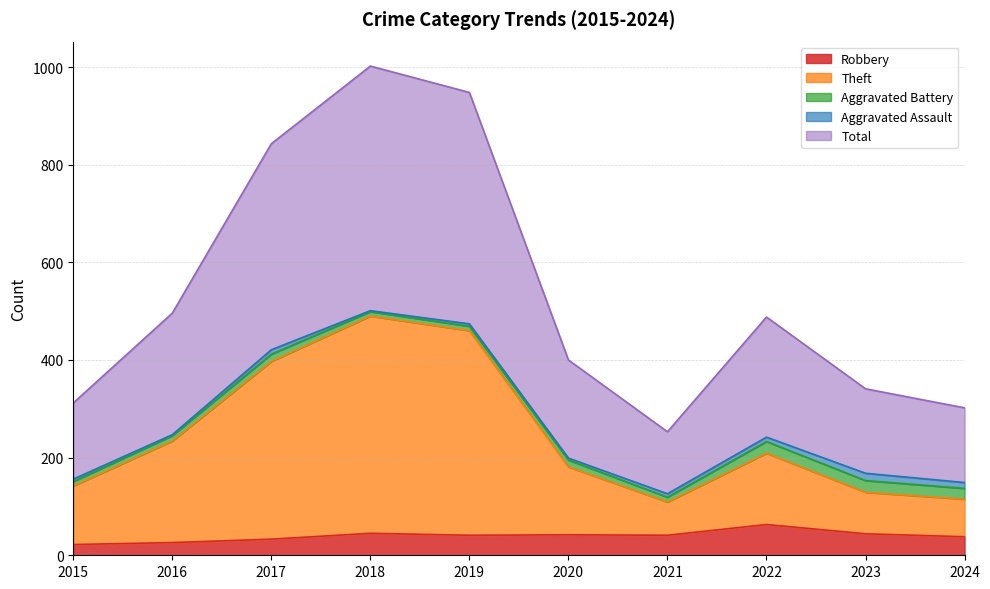

What is the value of the Robbery point at the 7th from the left?

41